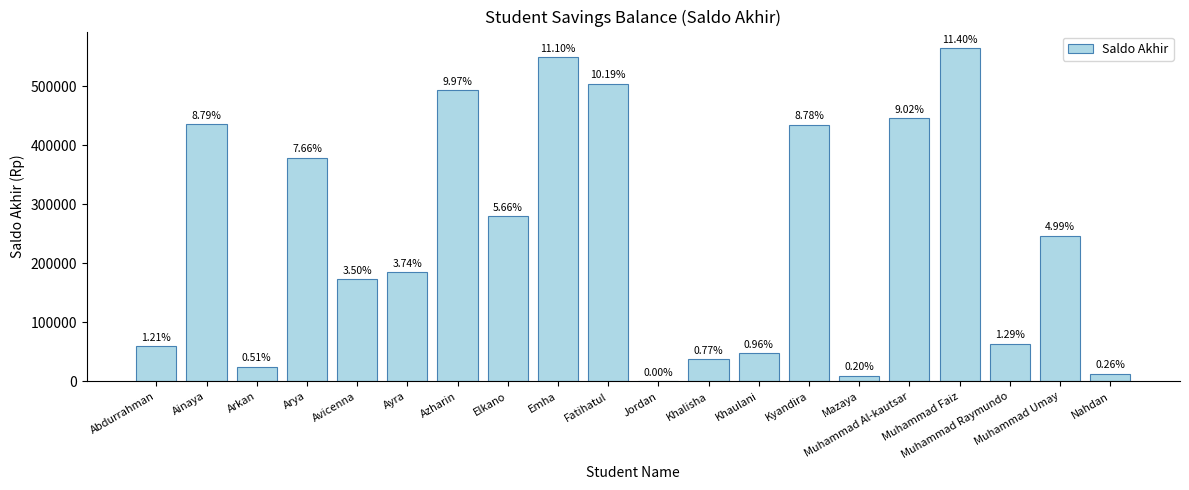

Are the bars horizontal?

No